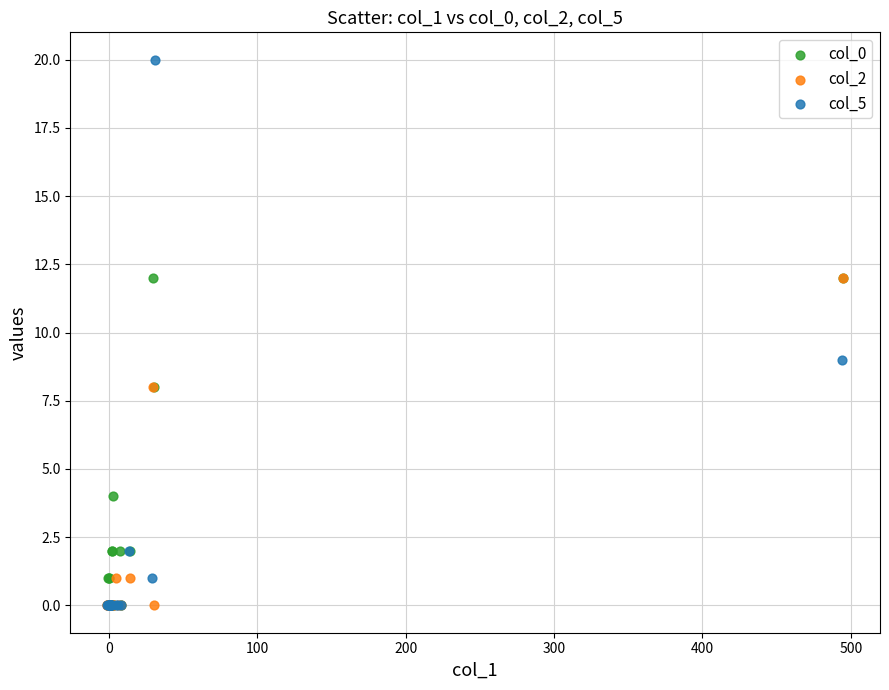

Which series has the largest Y range (max minus min)?

col_5